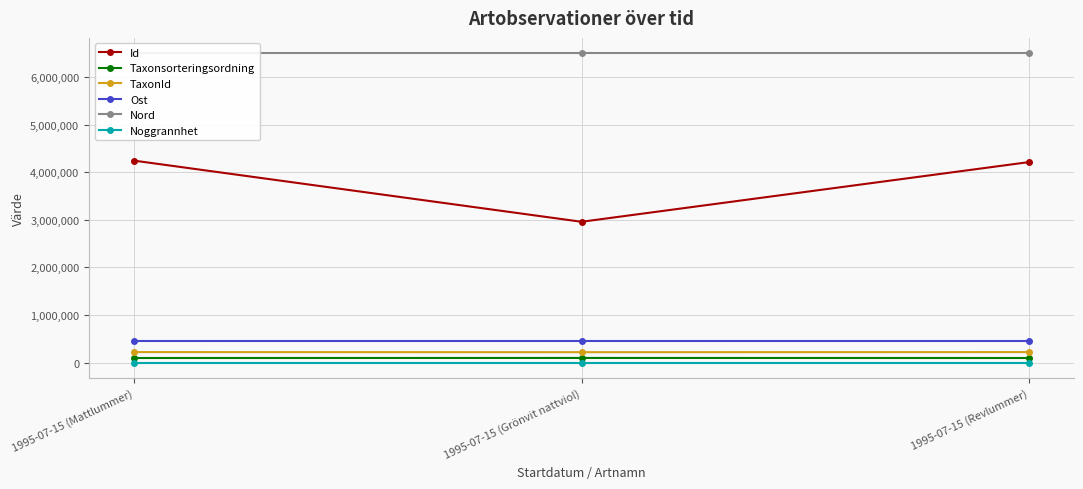

What is the greatest value displayed?

6494241